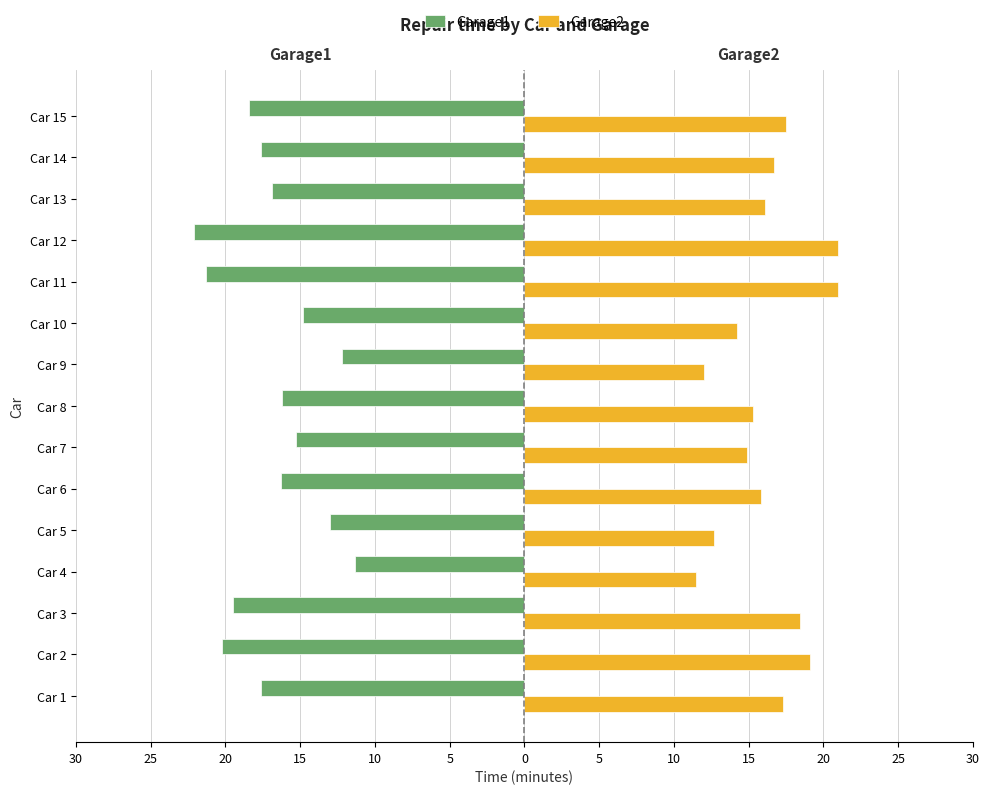

What are all the series names shown in the legend?

Garage1, Garage2